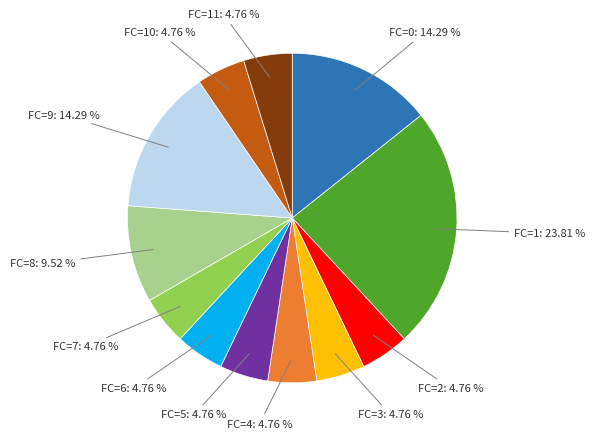

How many slices are in this pie chart?

12